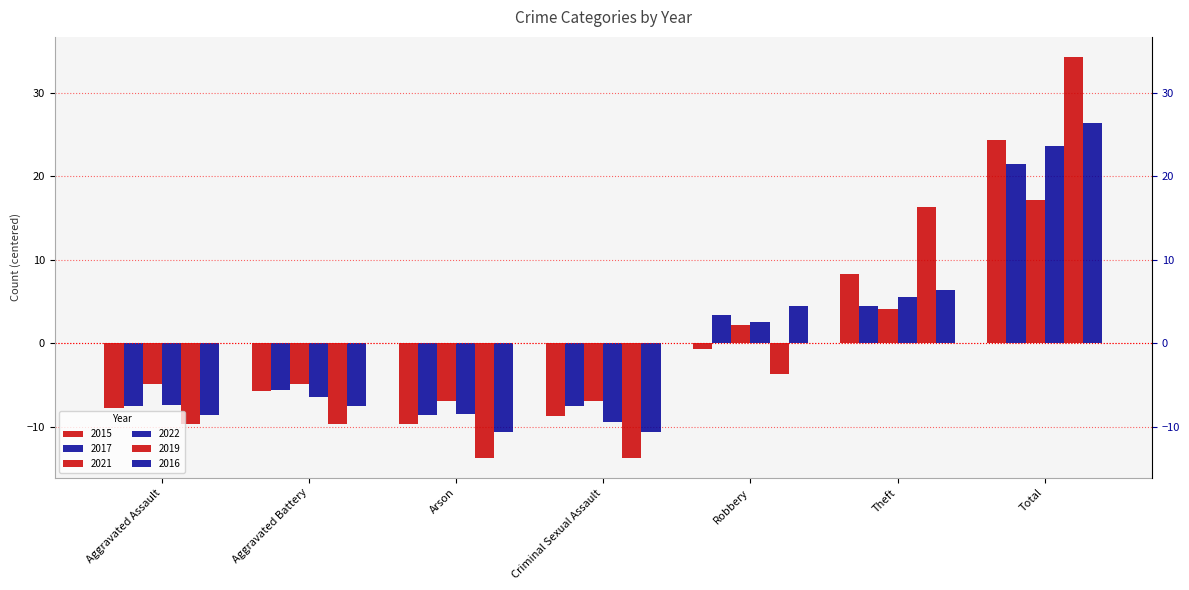

At which label does 2016 reach its minimum?

Arson